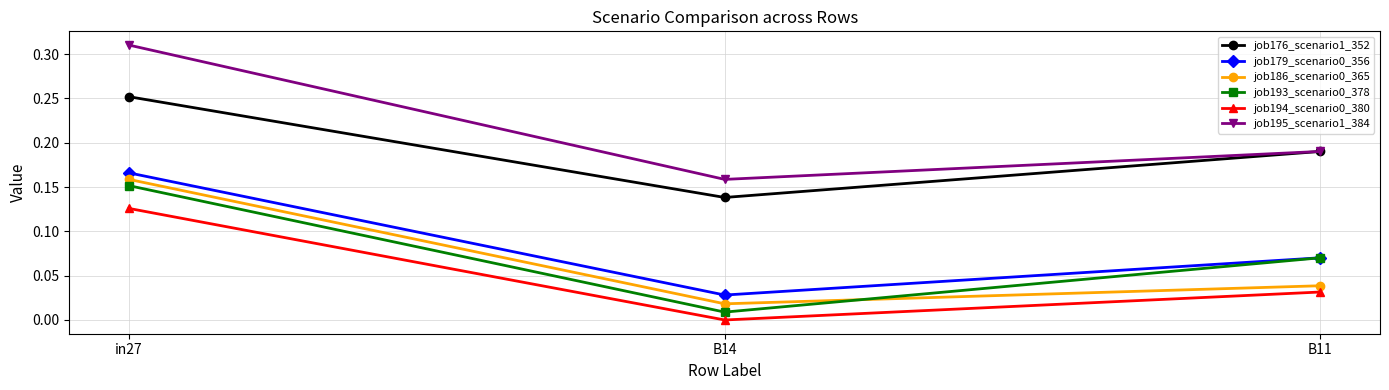

Does the chart have visible grid lines?

Yes